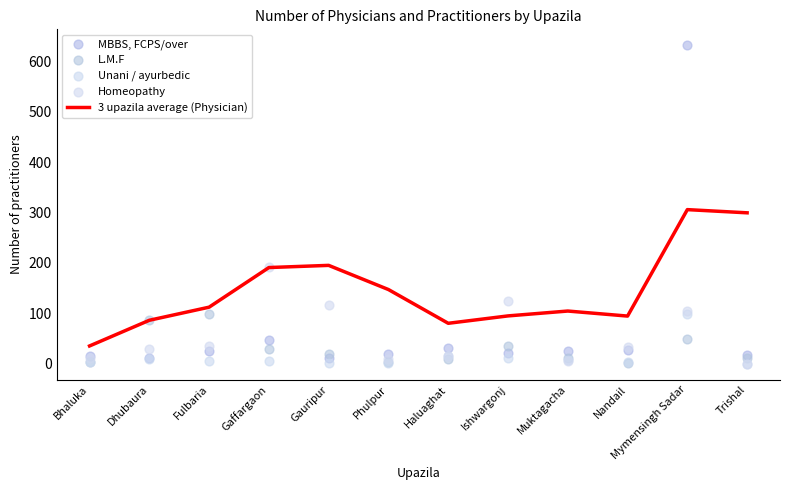

Which series has the widest spread of Y values?

MBBS, FCPS/over